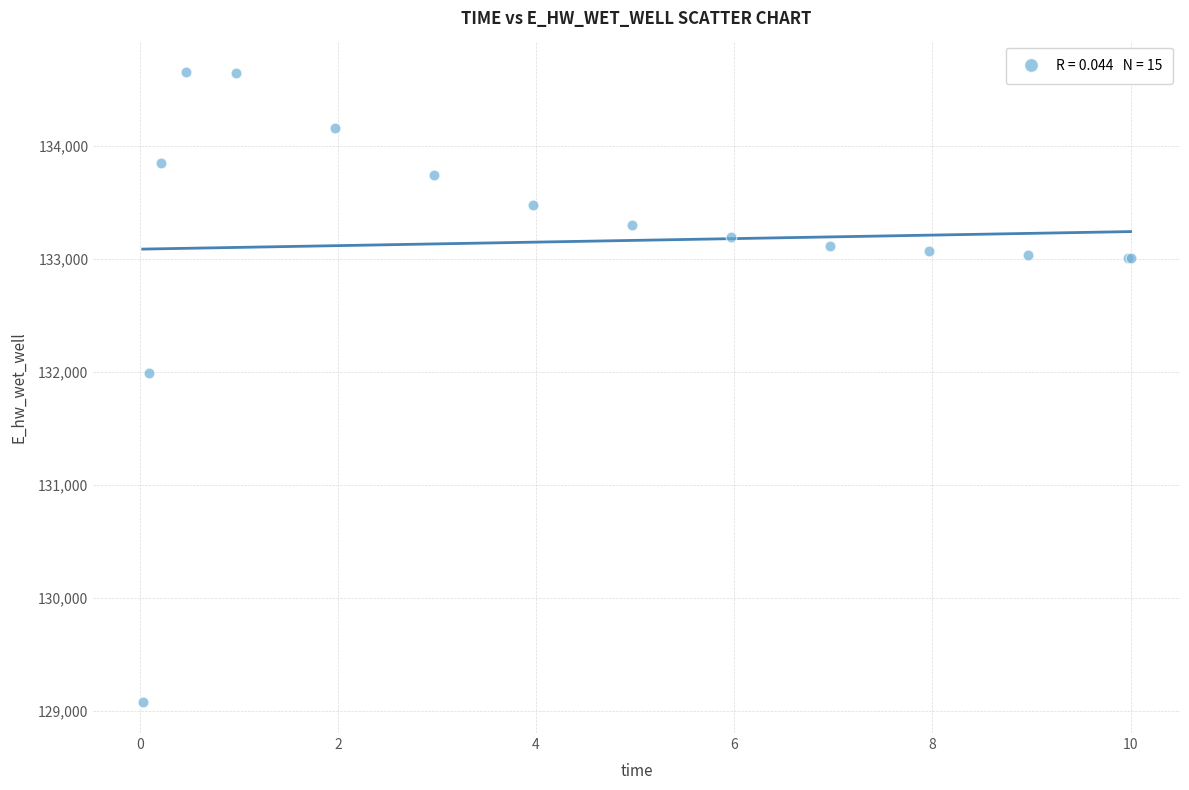

What Y value in the scatter plot is closest to 131867?

131988.4